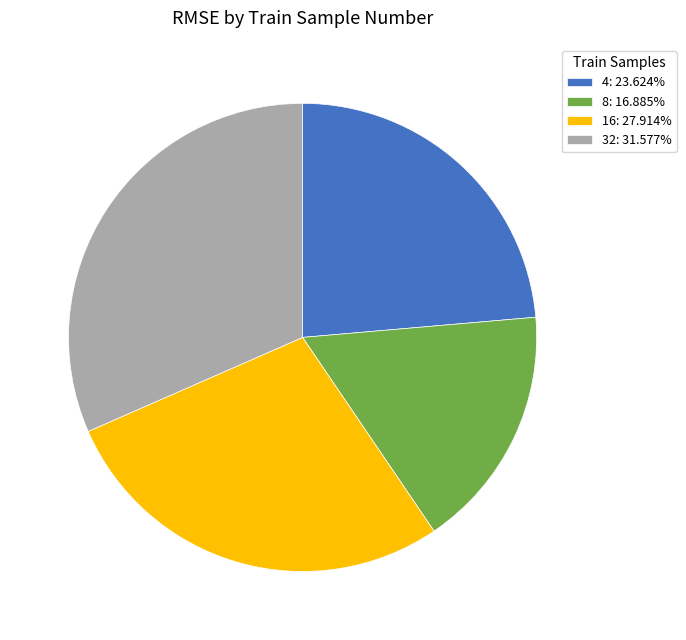

Which category has the biggest portion of the pie?

32